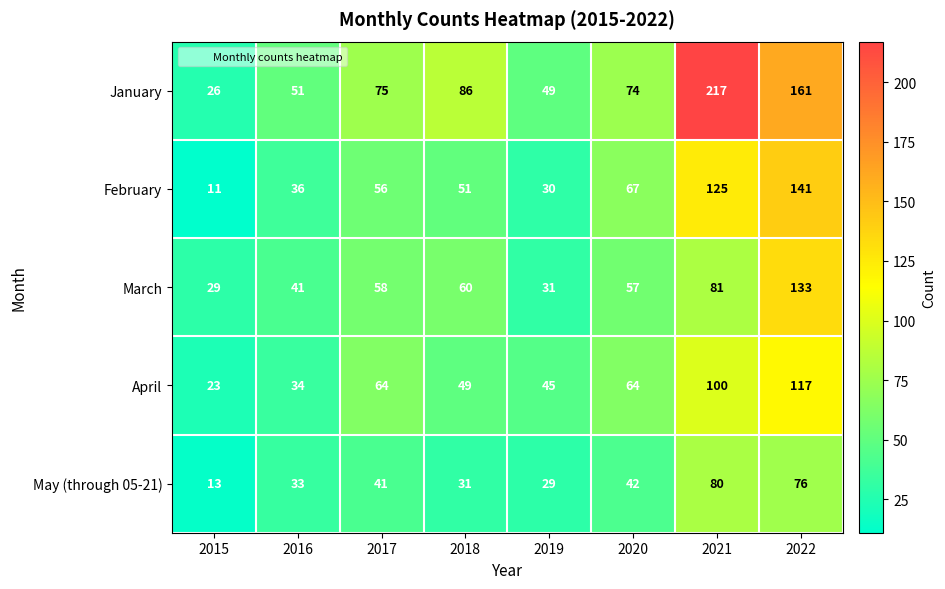

At which label is February closest to 76?

2020